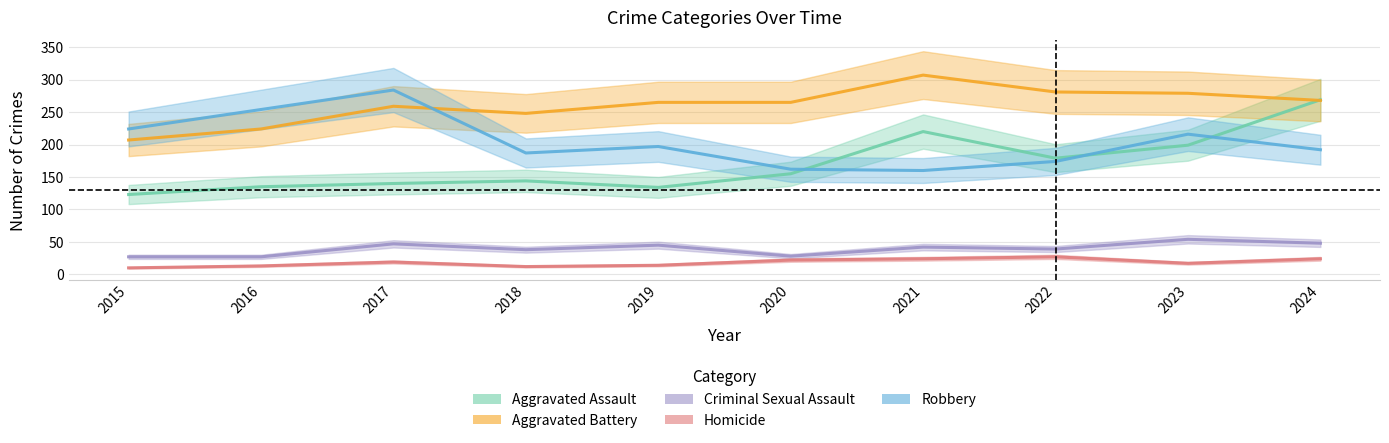

Which series has the largest total across all categories?

Aggravated Battery